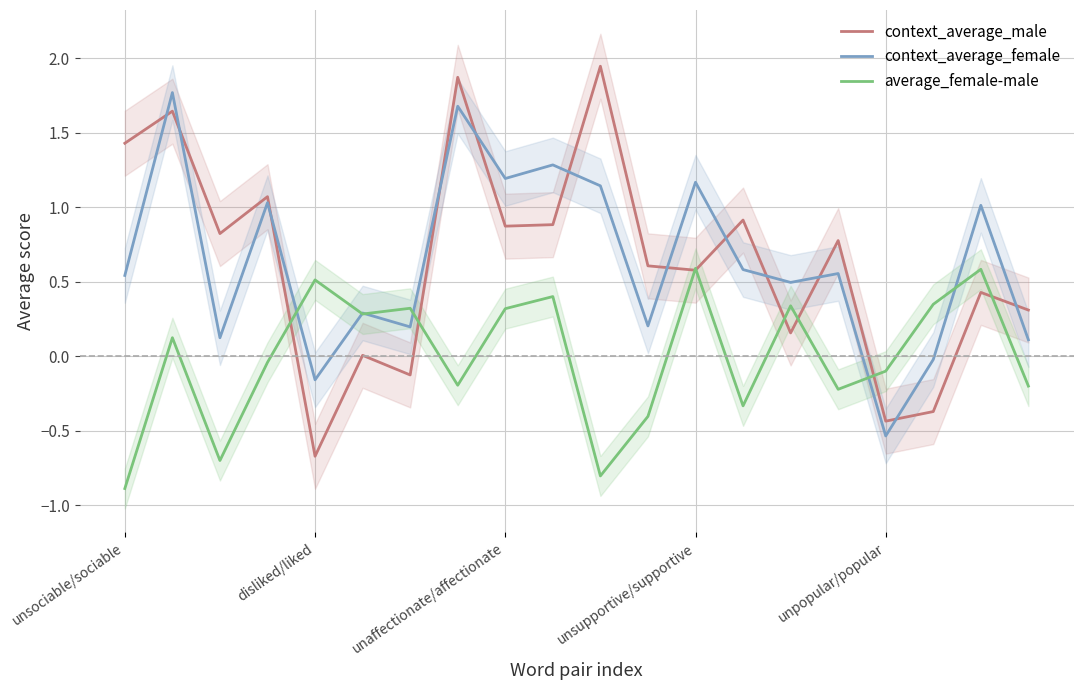

After their last crossing, which series has the higher values: context_average_female or context_average_male?

context_average_male